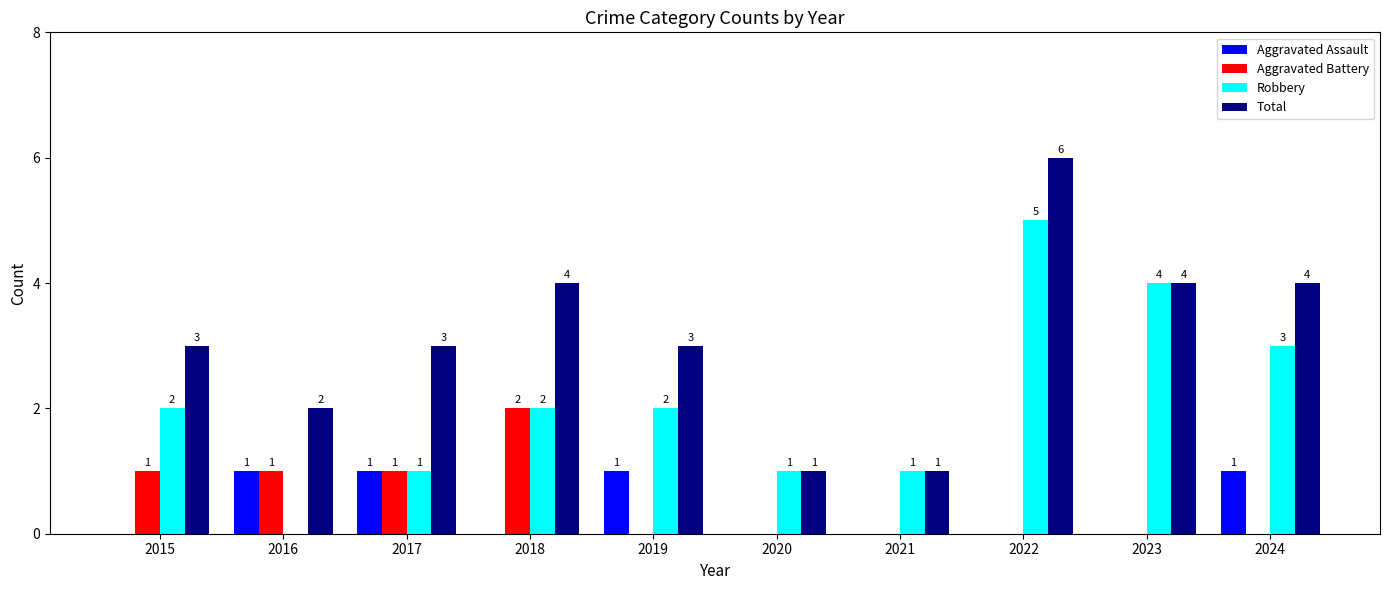

How many groups of bars are there?

10